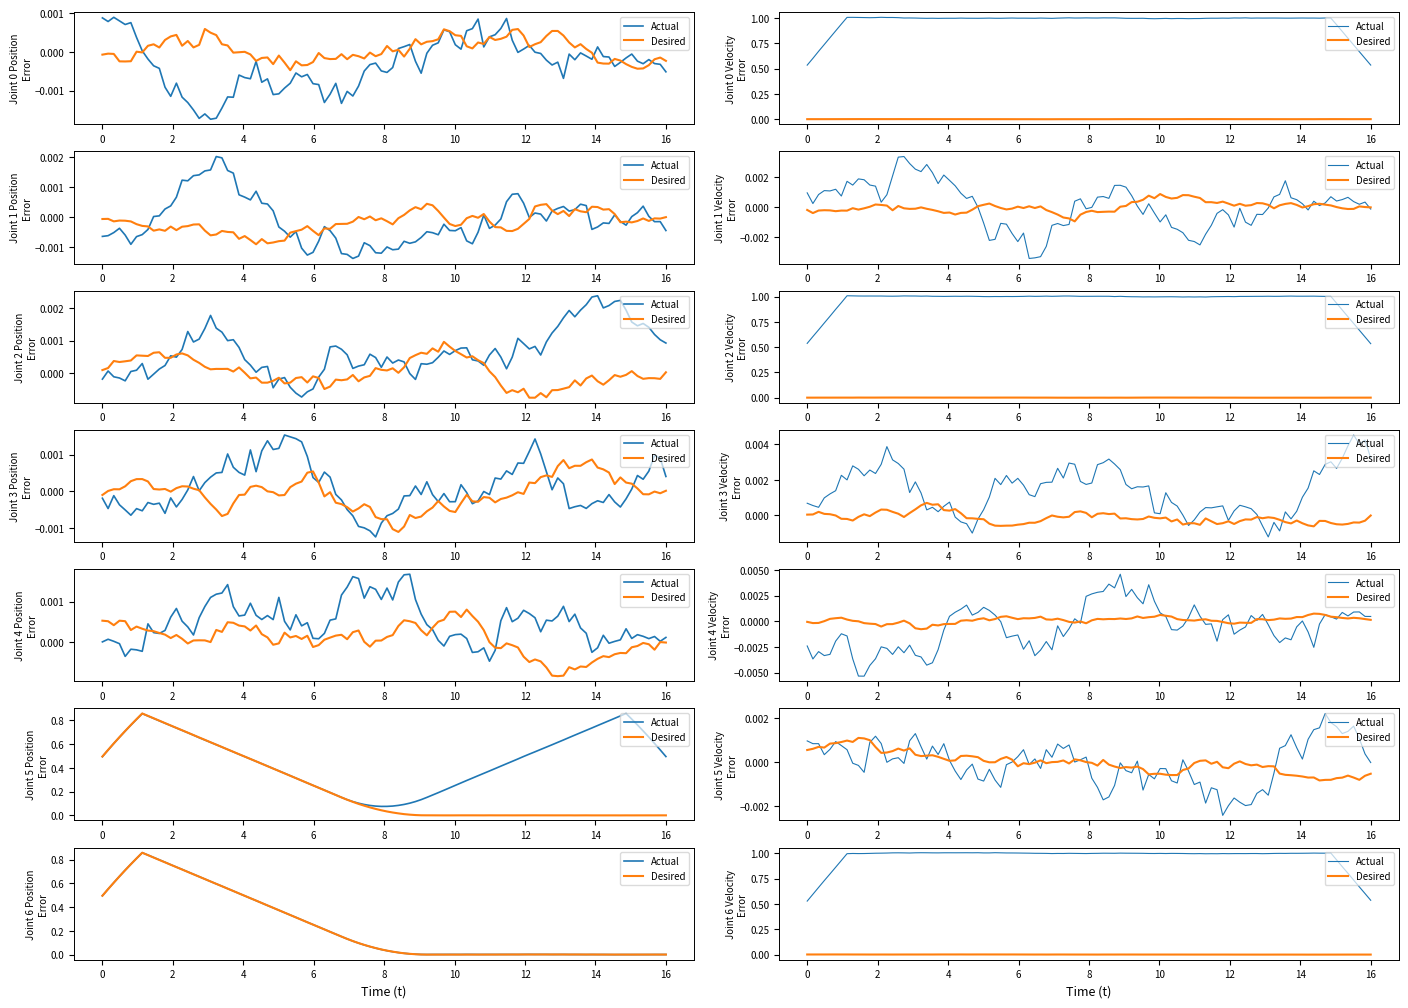

What are all the series names shown in the legend?

Actual, Desired